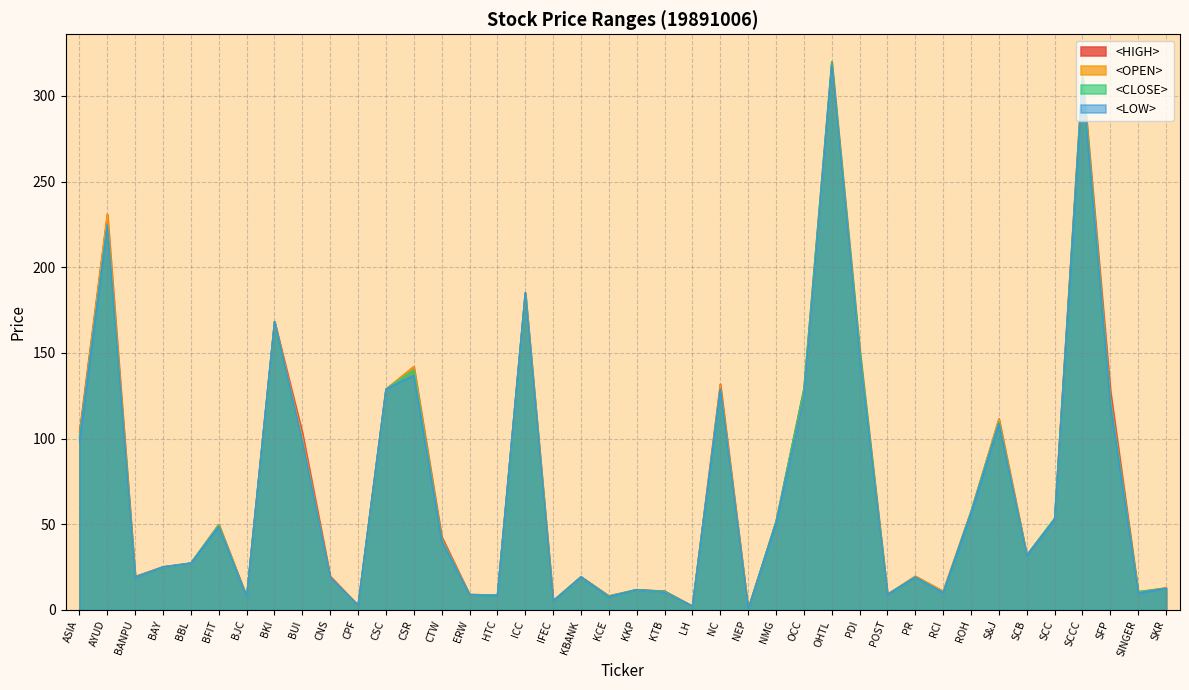

At which category is the sum across all series the highest?

OHTL